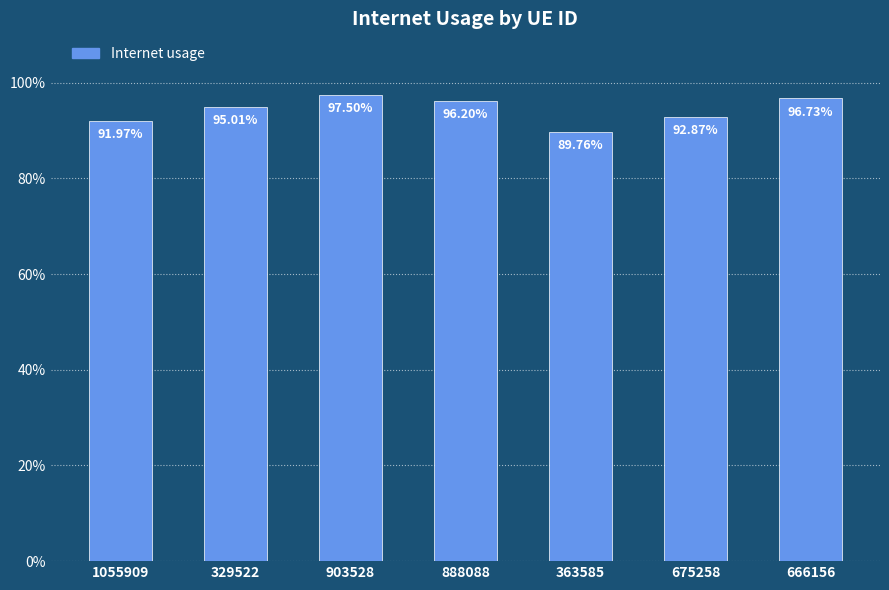

Which label corresponds to the largest value in the chart?

903528